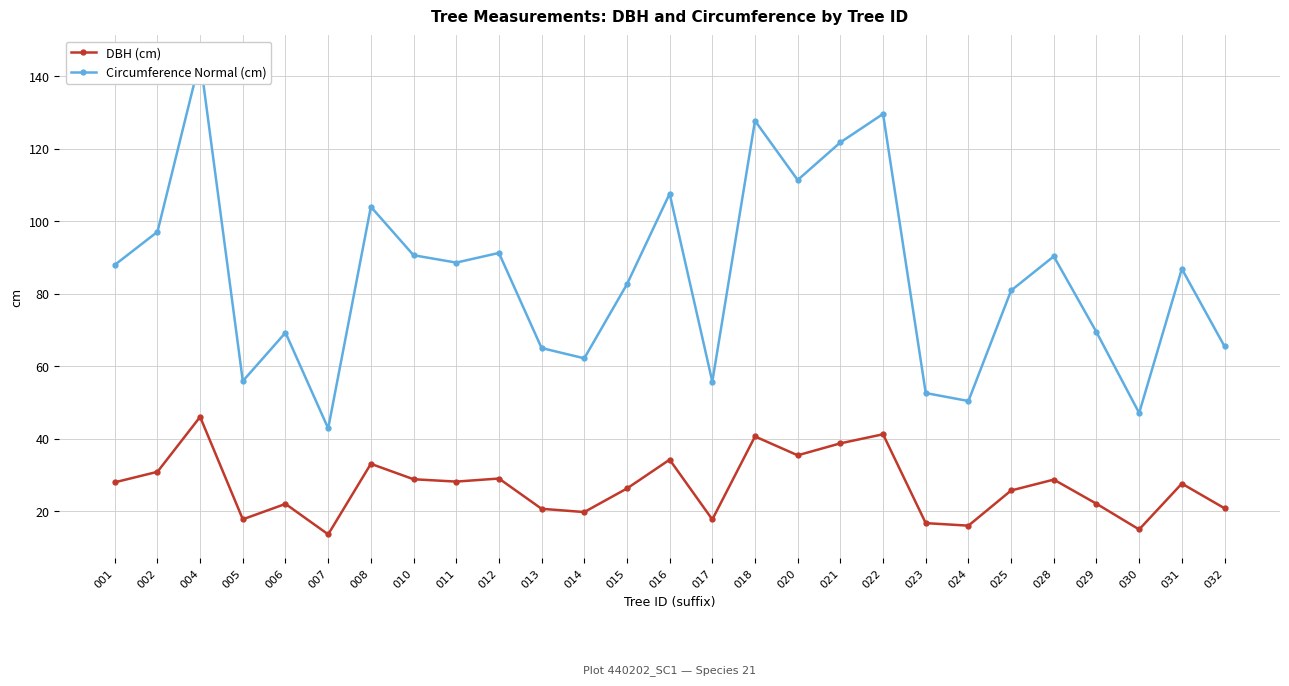

What is the value of the Circumference Normal (cm) point at the 22nd from the left?

80.9